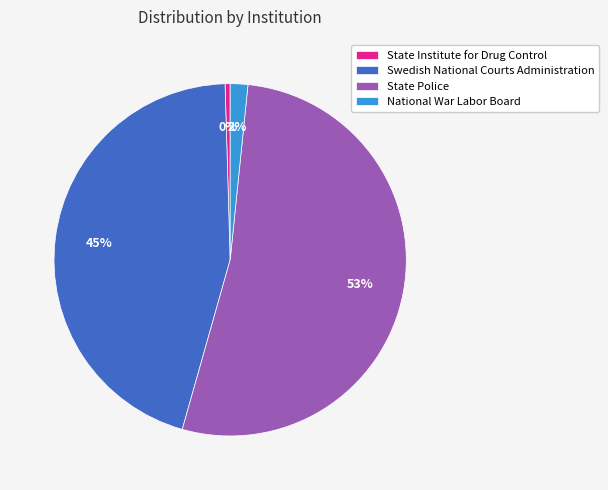

Combined, do State Institute for Drug Control and National War Labor Board account for over 50%?

No